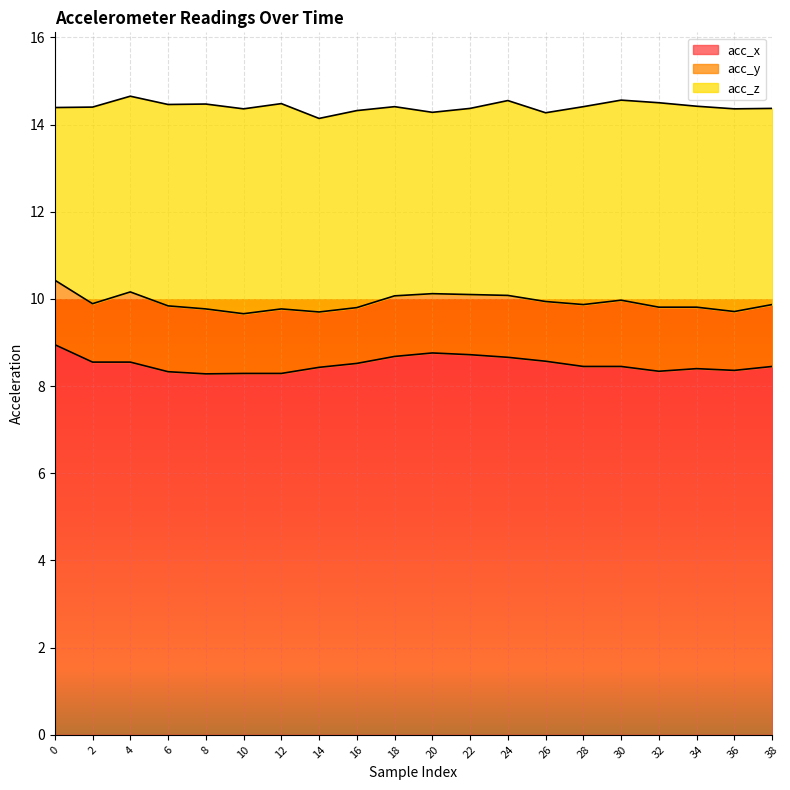

What is the maximum value shown in the chart?

8.9